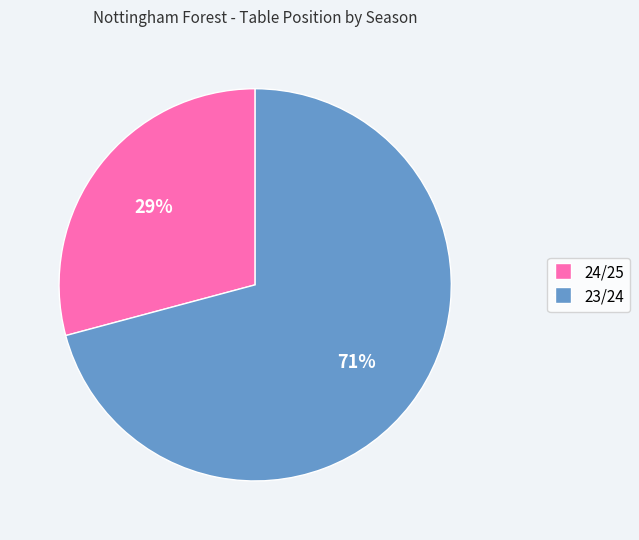

Combined, do 23/24 and 24/25 account for over 50%?

Yes